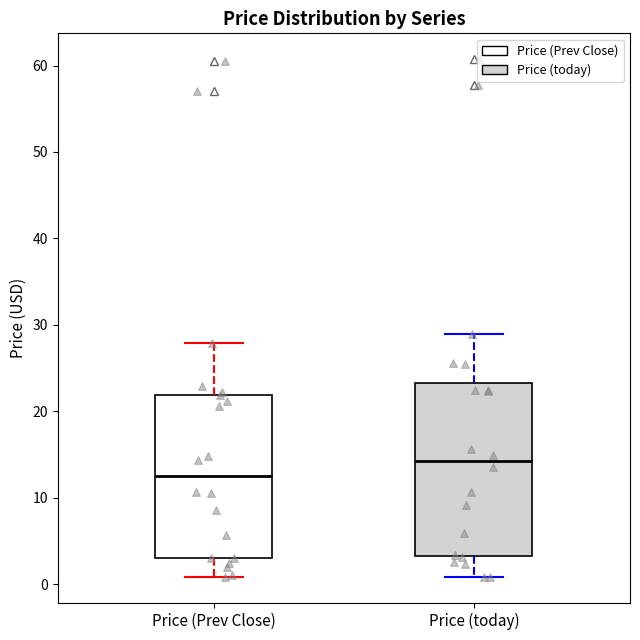

Reading left to right, read every box against the y-axis: the position of its median line, the range the box covers, and the ends of its whiskers. The values are not printed on the chart, so give them approximately, as read against the axis.

Price (Prev Close): median 13, box 3 to 22, whiskers 1 to 28
Price (today): median 14, box 3 to 23, whiskers 1 to 29